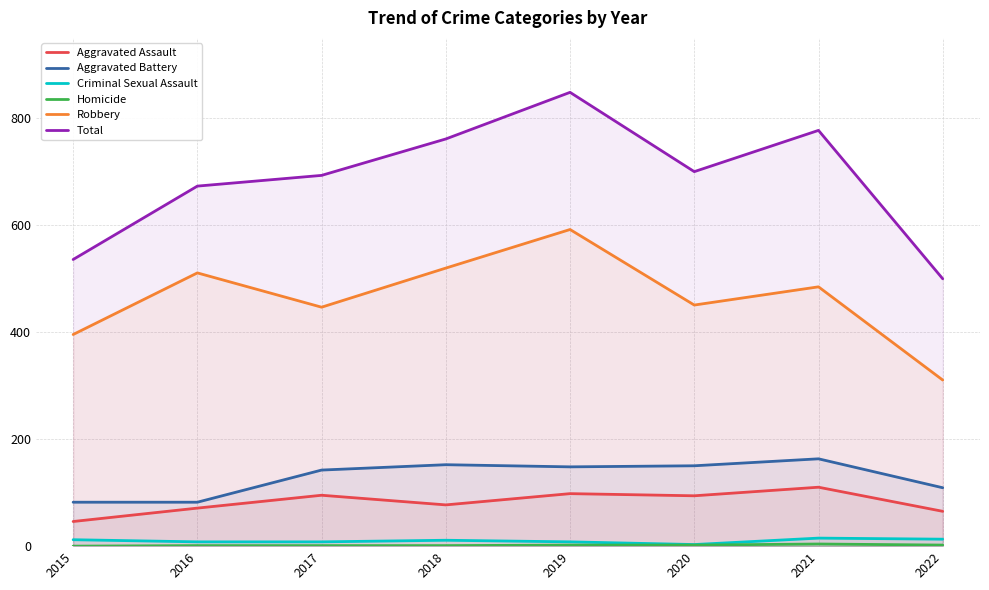

Reading right to left, list all the values displayed in this chart.

Aggravated Assault: 65	110	94	98	77	95	71	46
Aggravated Battery: 109	163	150	148	152	142	82	82
Criminal Sexual Assault: 13	15	3	8	11	8	8	12
Homicide: 2	4	2	2	1	1	1	0
Robbery: 310	484	450	591	519	446	510	395
Total: 499	776	699	847	760	692	672	535